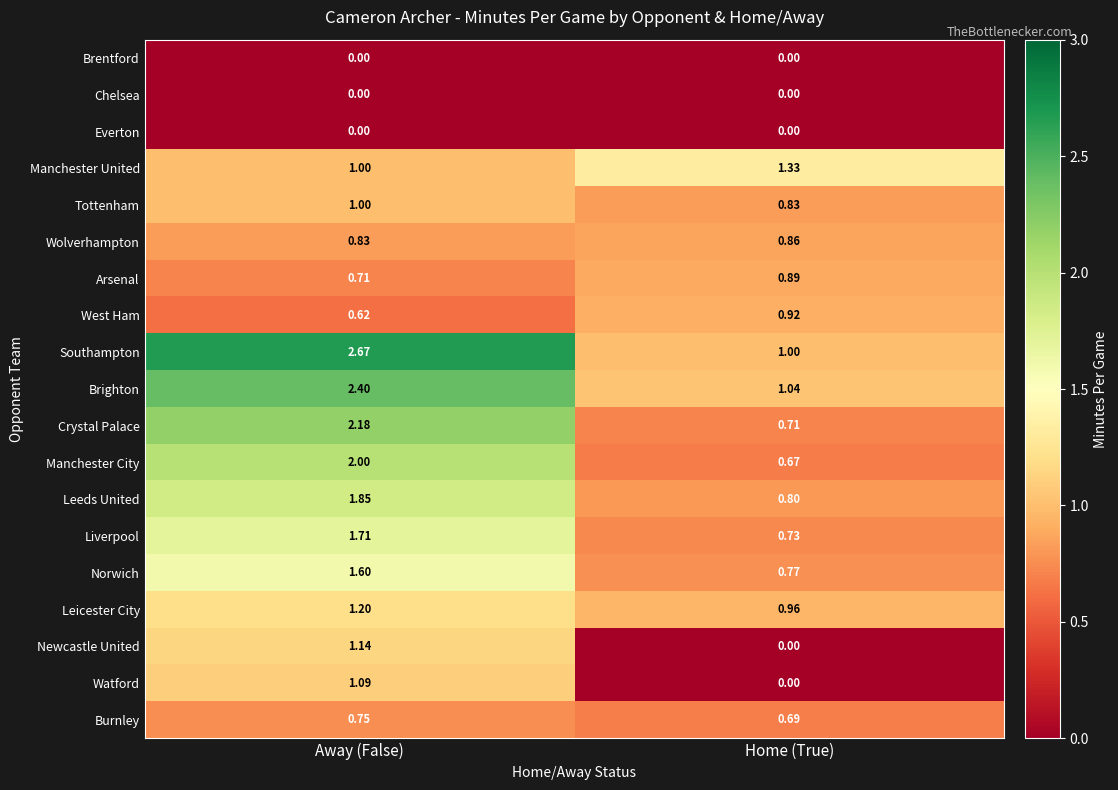

List the labels in order of Burnley value, smallest first.

Home (True), Away (False)